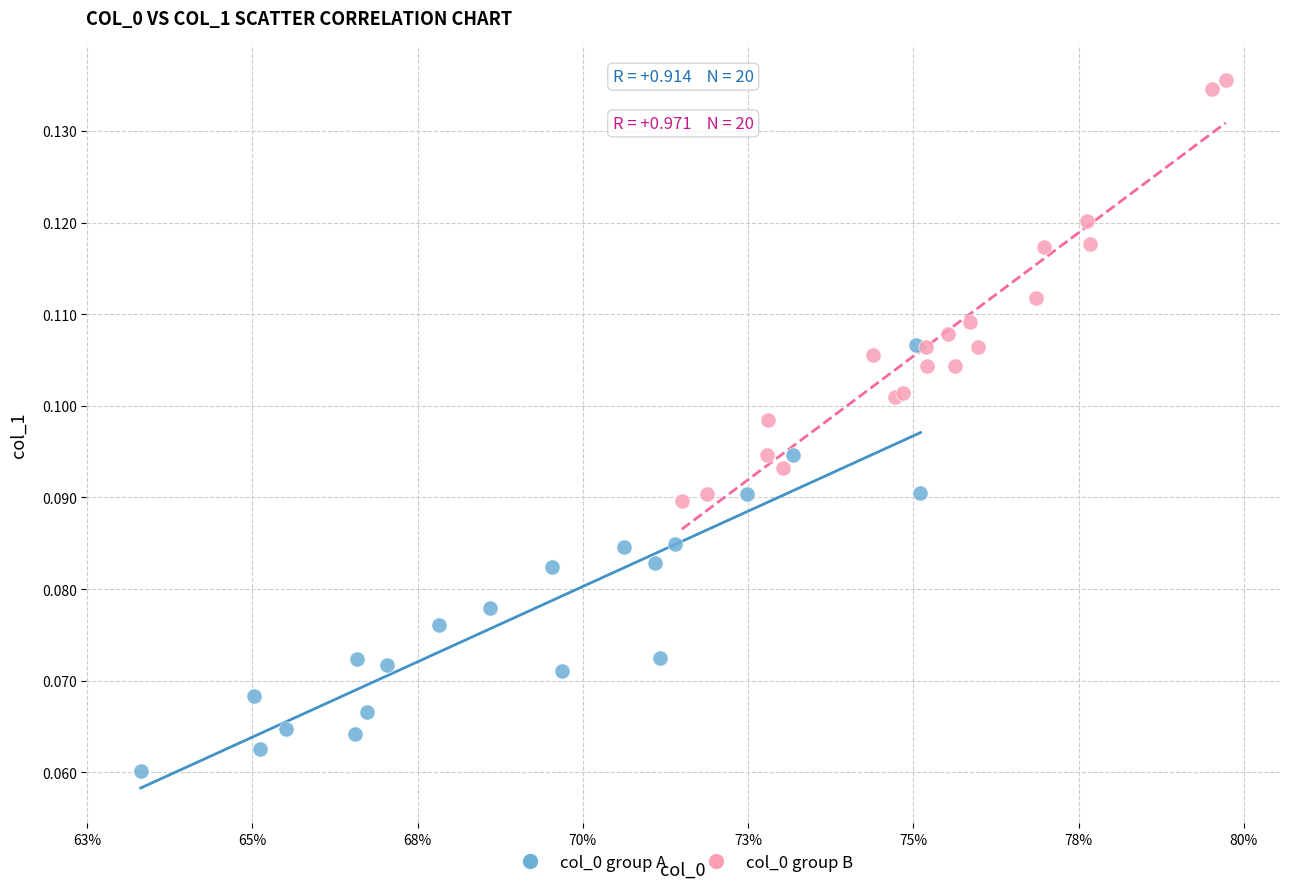

Which series contains the highest Y value?

col_0 group B